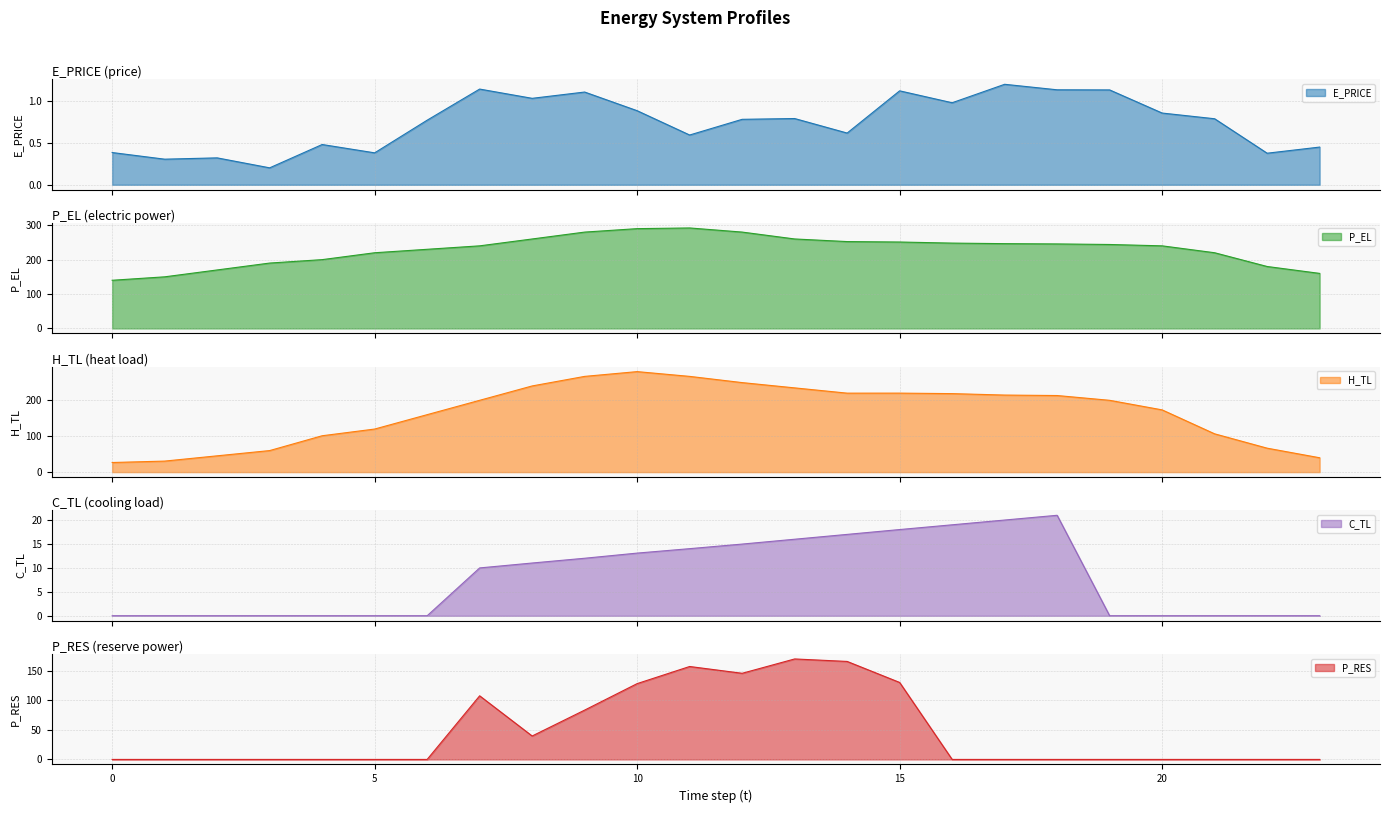

Reading left to right, extract all data points from this chart.

E_PRICE: 0.4	0.3	0.3	0.2	0.5	0.4	0.8	1.1	1.0	1.1	0.9	0.6	0.8	0.8	0.6	1.1	1.0	1.2	1.1	1.1	0.9	0.8	0.4	0.4
P_EL: 140.0	150.0	170.0	190.0	200.0	220.0	230.0	240.0	260.0	280.0	290.0	292.0	280.0	260.0	252.4	251.2	248.0	246.4	245.6	244.0	240.0	220.0	180.0	160.0
H_TL: 26.7	30.6	45.3	59.9	101.0	119.7	159.7	199.6	239.5	266.1	279.3	266.1	248.8	234.1	219.5	219.5	218.2	214.1	212.8	199.6	173.0	106.4	66.5	39.9
C_TL: 0.0	0.0	0.0	0.0	0.0	0.0	0.0	10.0	11.0	12.0	13.1	14.0	15.0	16.0	17.0	18.0	19.0	20.0	21.0	0.0	0.0	0.0	0.0	0.0
P_RES: 0.0	0.0	0.0	0.0	0.0	0.0	0.0	107.5	39.6	83.4	128.1	157.1	145.6	169.8	165.6	130.1	0.0	0.0	0.0	0.0	0.0	0.0	0.0	0.0